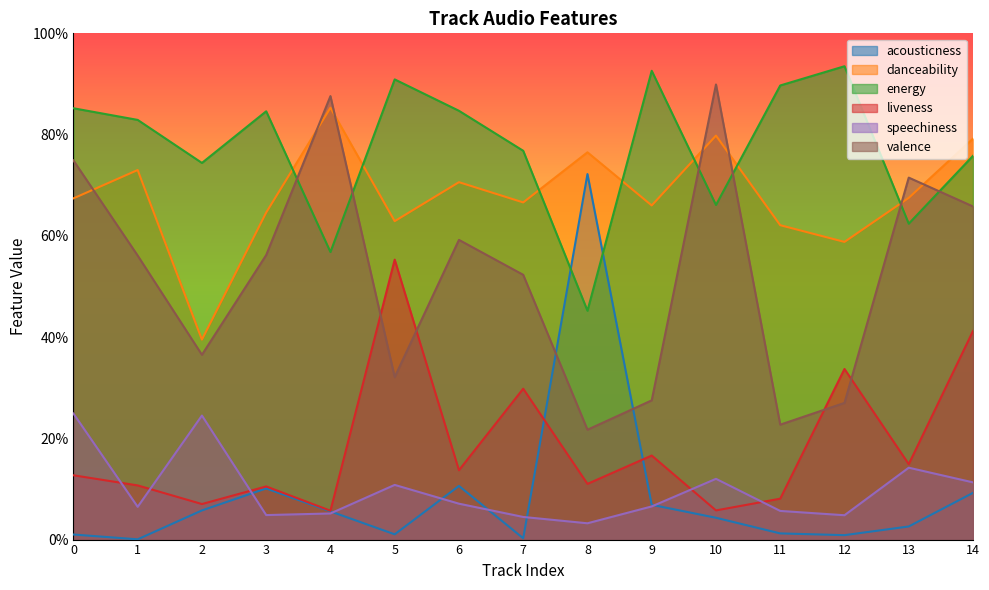

Where is danceability nearest to the value 0?

2